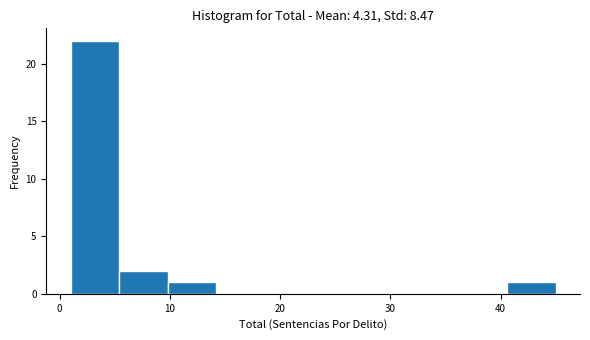

Which range on the x-axis has the tallest bar?

1.0 to 5.4